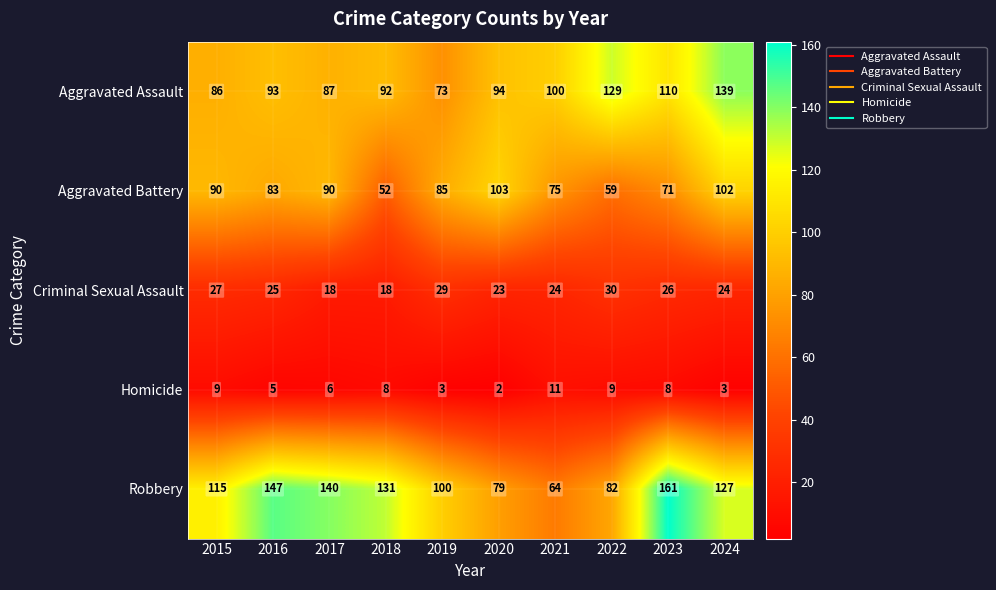

Which category has the lowest value in the Homicide series?

2020